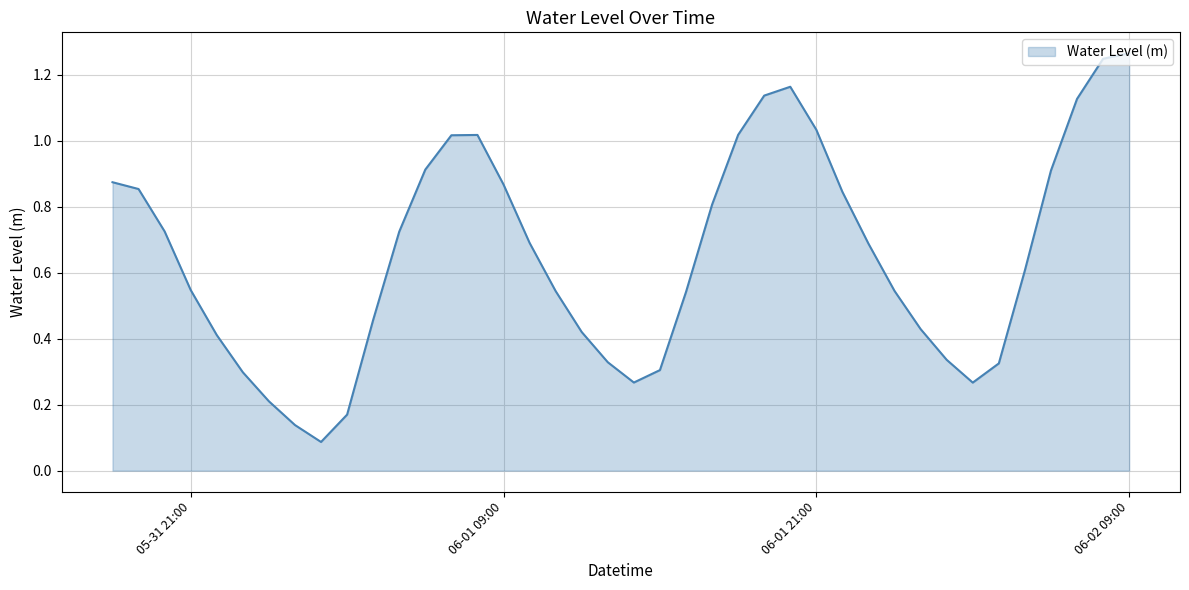

What is the value of the 29th point from the left?

0.8